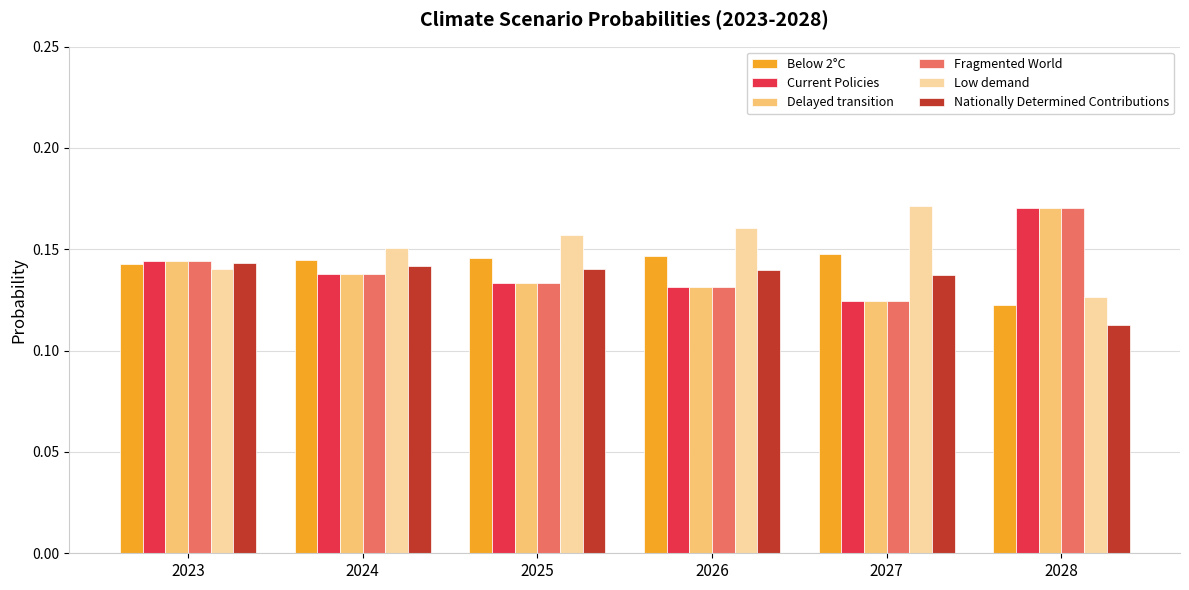

Which label corresponds to the smallest value in the chart?

2028